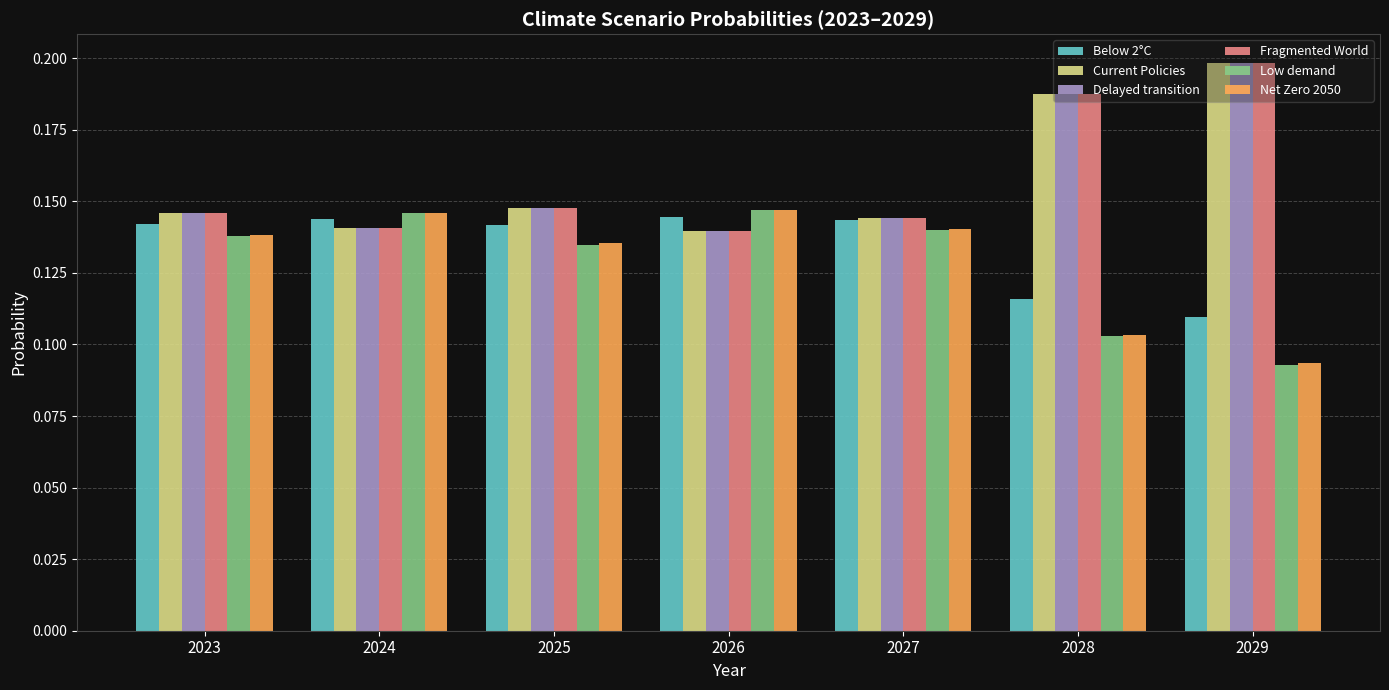

Which category has the lowest value in the Low demand series?

2029